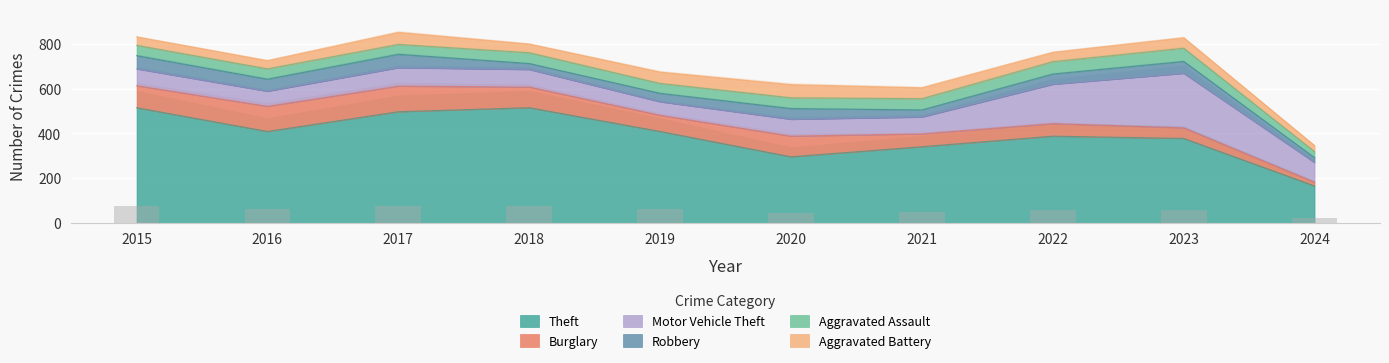

What are all the series names shown in the legend?

Theft, Burglary, Motor Vehicle Theft, Robbery, Aggravated Assault, Aggravated Battery